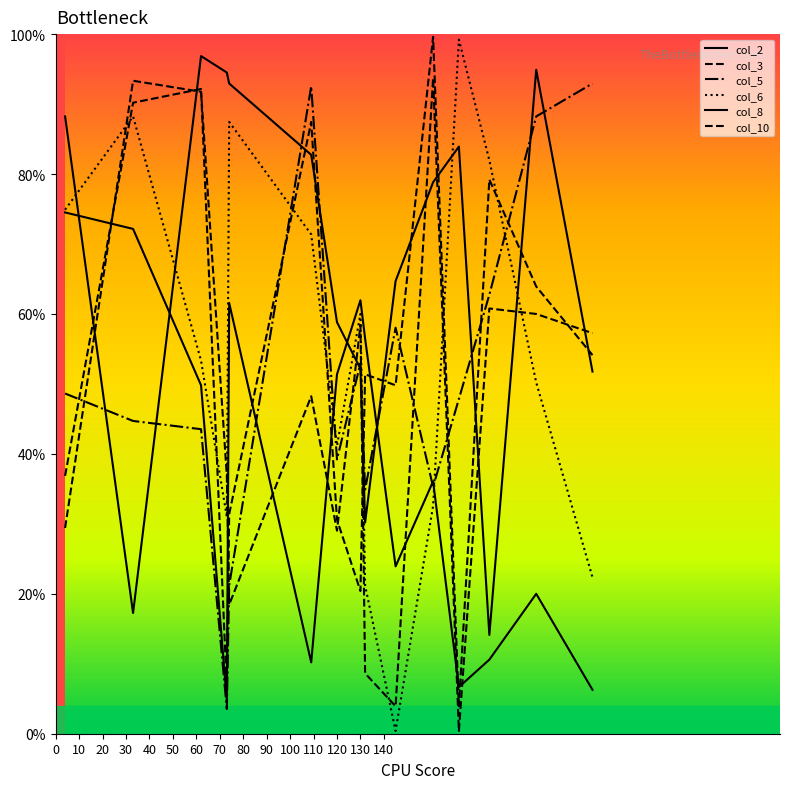

Does the chart display data point markers on the line(s)?

No